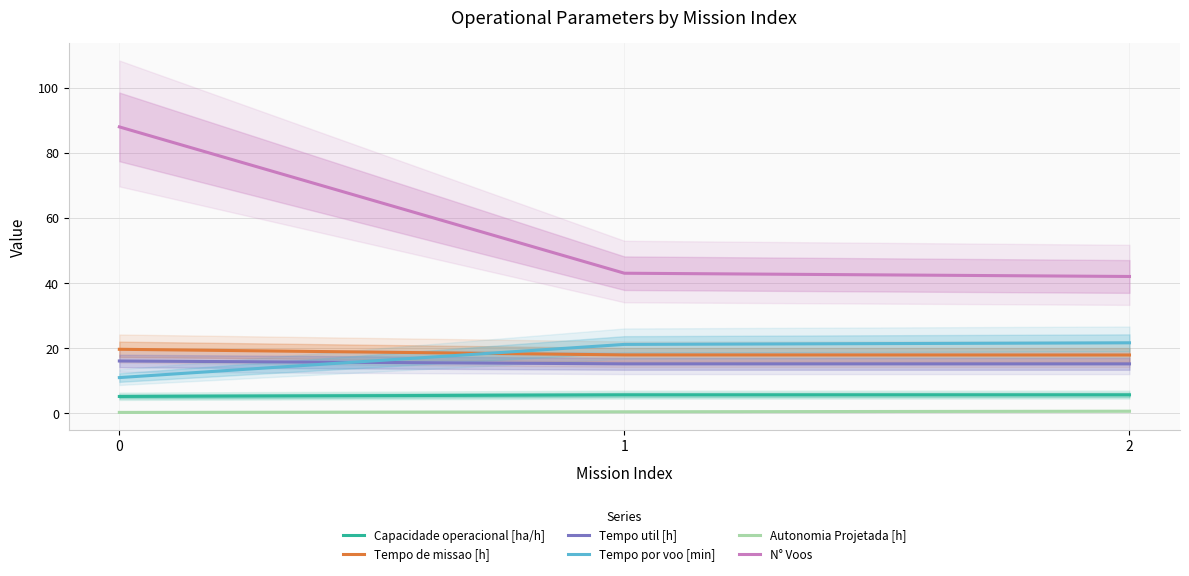

What is the total value across all series at 1?

103.1